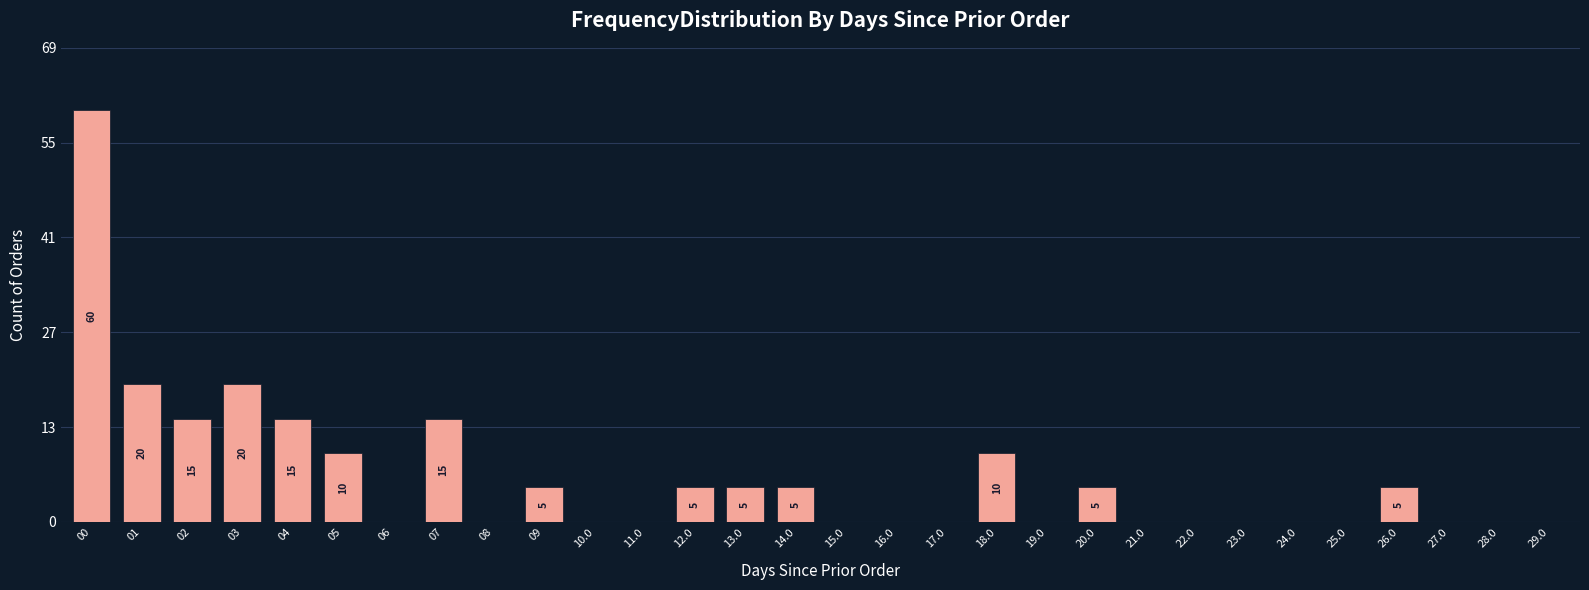

Are the bars horizontal?

No